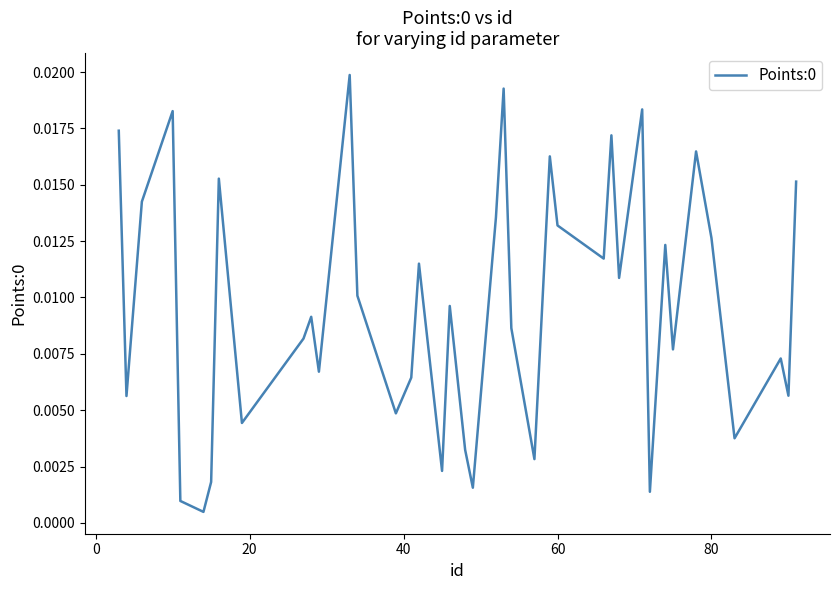

How many series are shown in this chart?

1